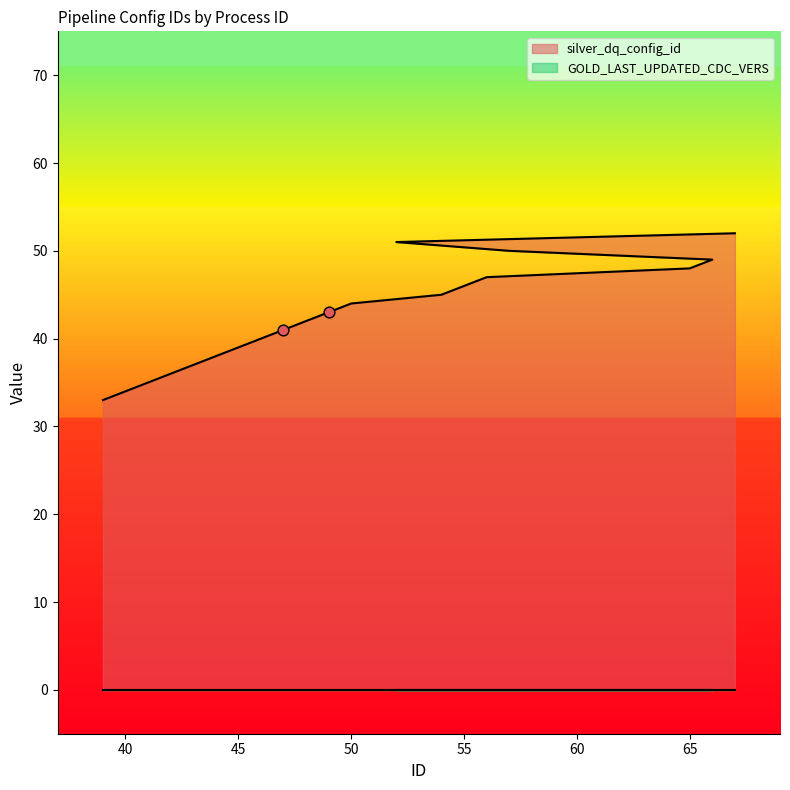

Approximately how many times larger is the value at 45 compared to 43?

1.1